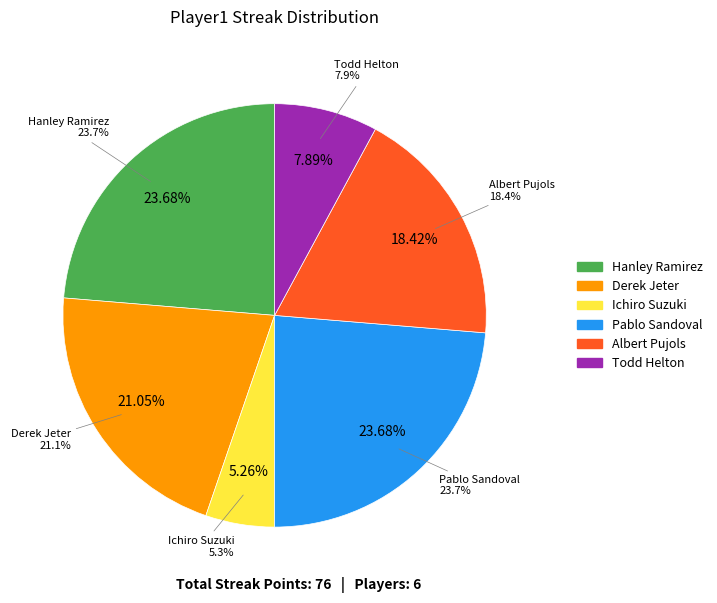

How many segments does this pie chart have?

6